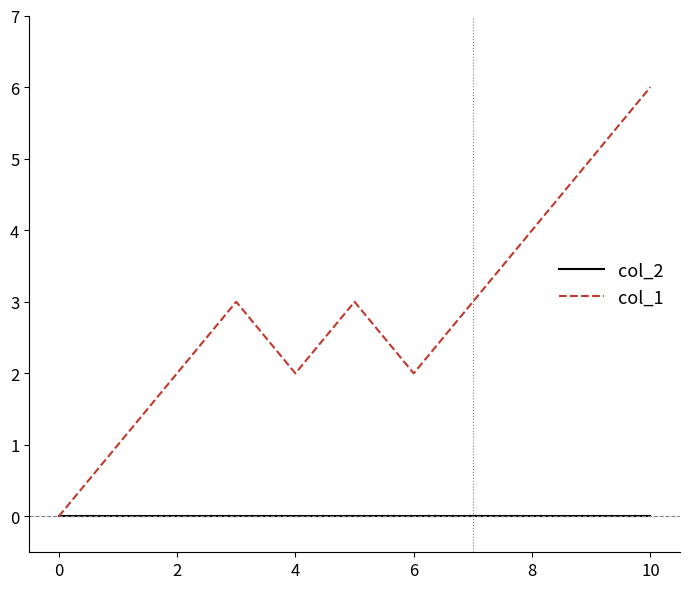

List the series in order of their overall mean, highest first.

col_1, col_2